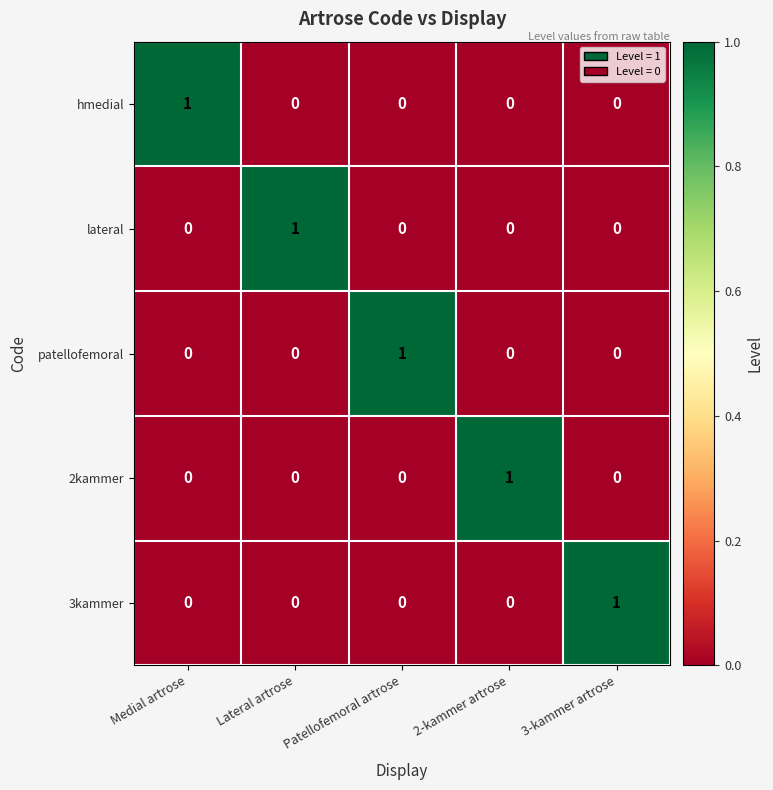

Is it true that lateral equals 1 at Patellofemoral artrose?

False